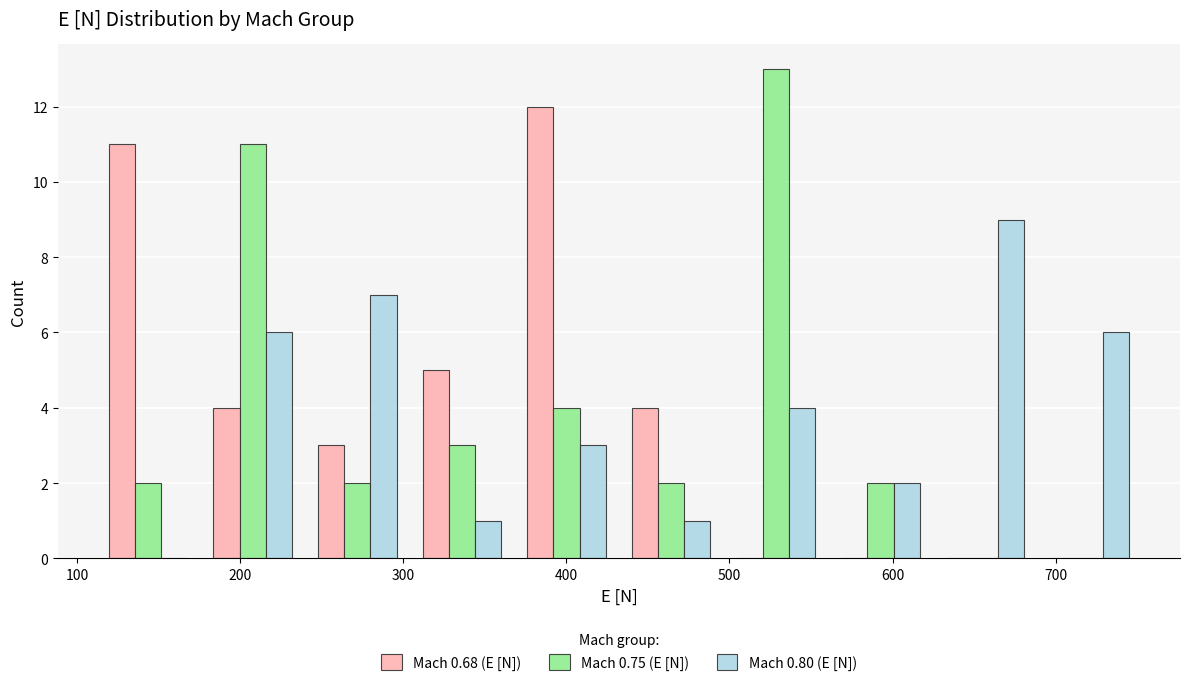

What is the height of the Mach 0.68 (E [N]) bar covering 180 to 240 on the x-axis? Neither the bar edges nor the heights are printed on the chart, so give them approximately, as read against the axes.

4